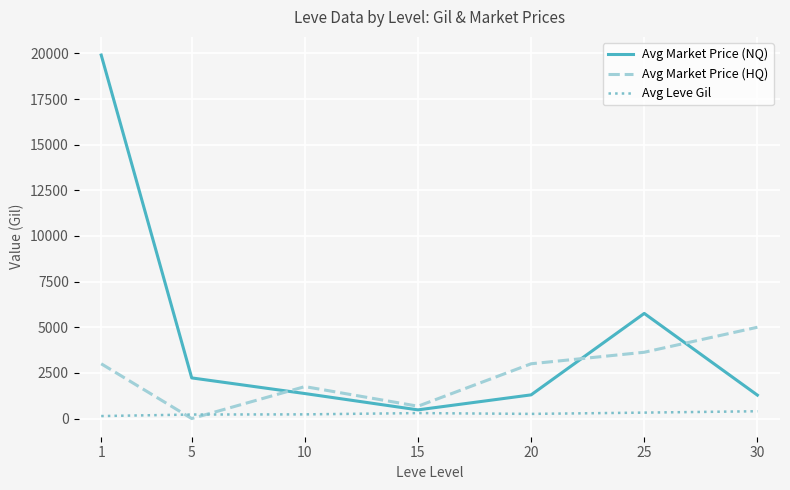

How many lines are shown in the chart?

3